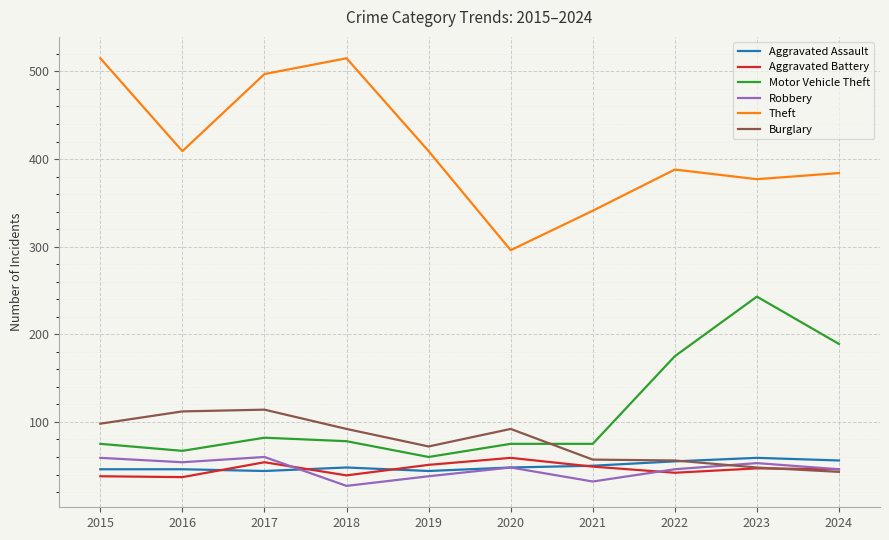

In Robbery, how many points are lower than both neighbors (excluding endpoints)?

3